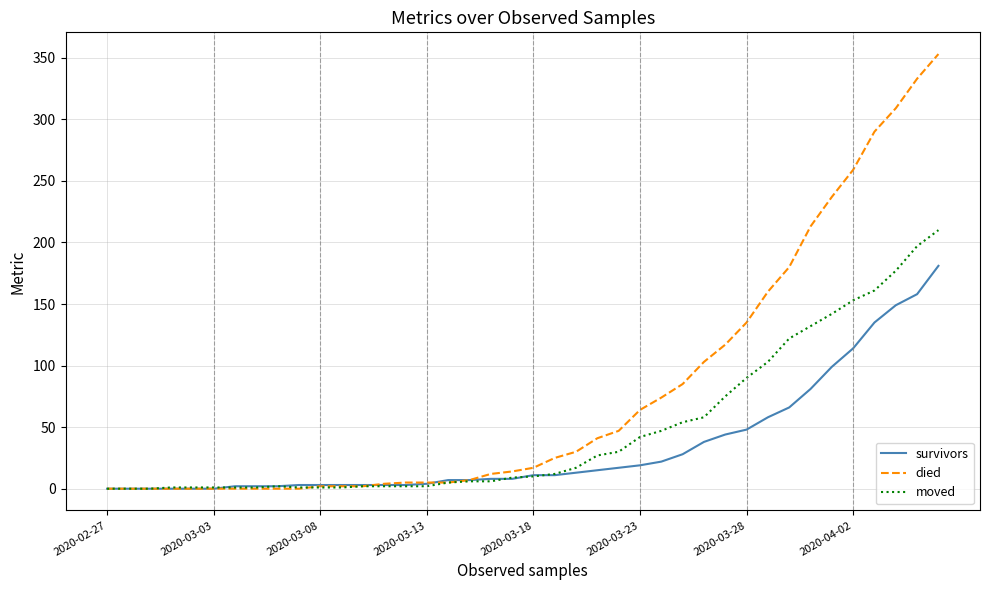

List the series in order of their peak value, highest first.

died, moved, survivors